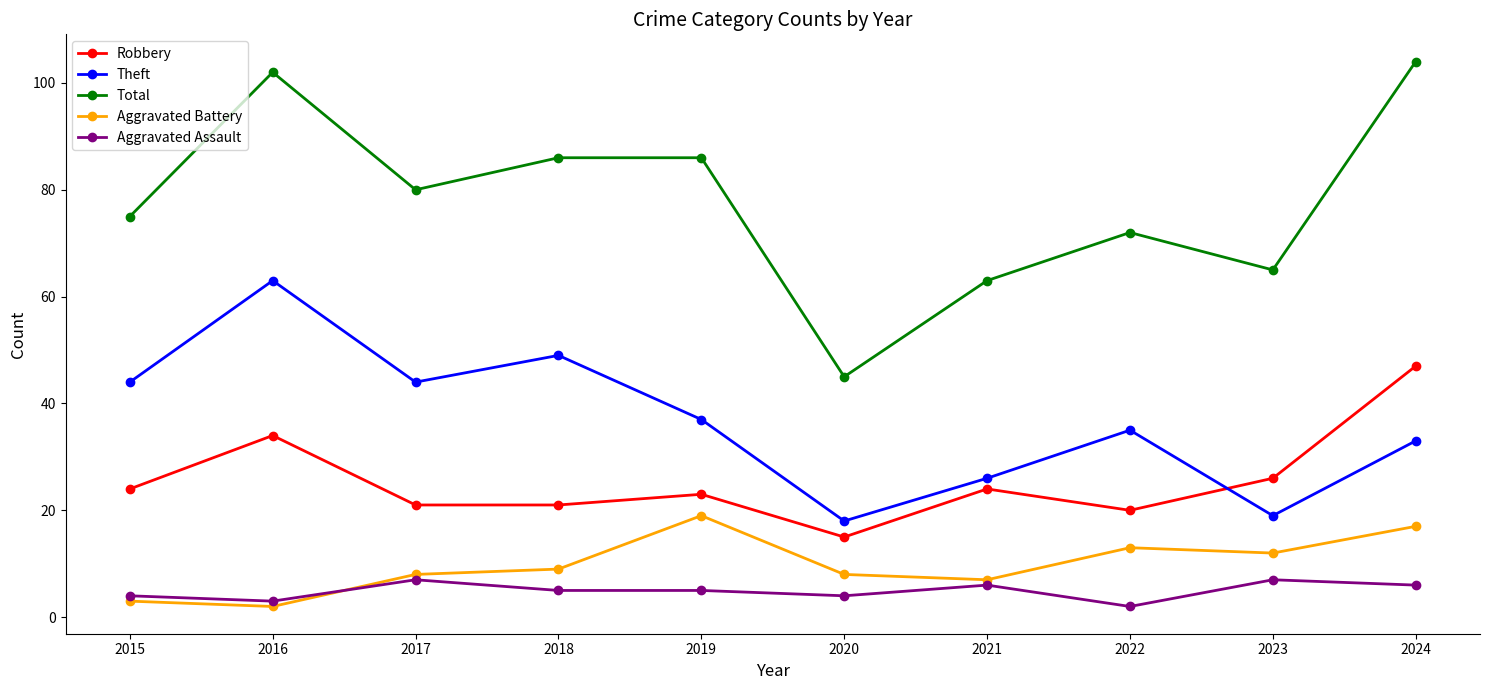

At 2023, list the series in order from largest to smallest.

Total, Robbery, Theft, Aggravated Battery, Aggravated Assault